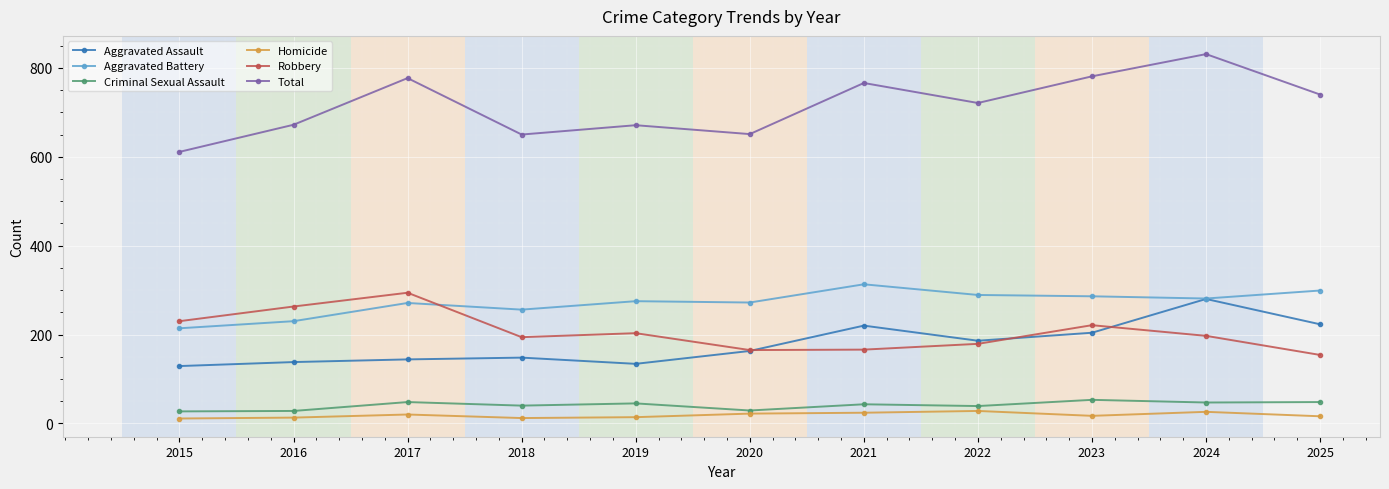

What are all the series names shown in the legend?

Aggravated Assault, Aggravated Battery, Criminal Sexual Assault, Homicide, Robbery, Total